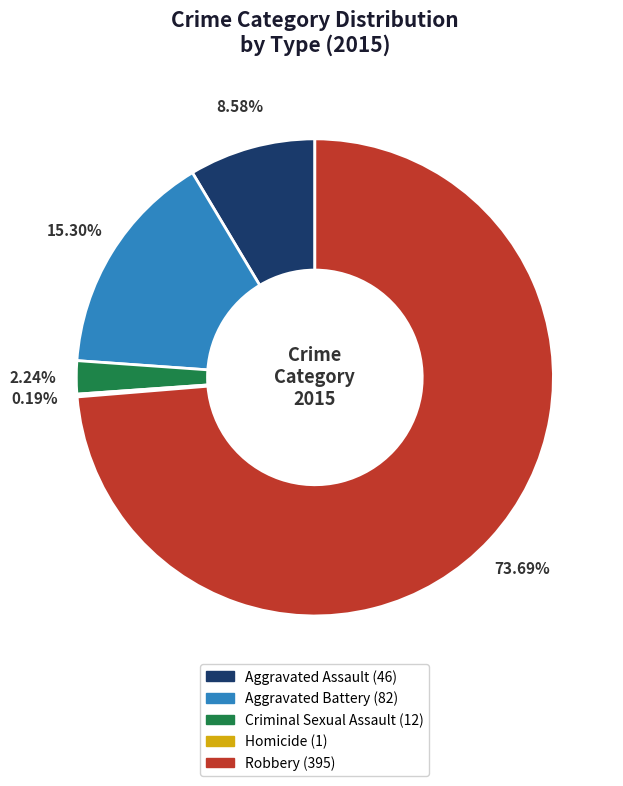

Which has a higher value, Aggravated Battery or Aggravated Assault?

Aggravated Battery